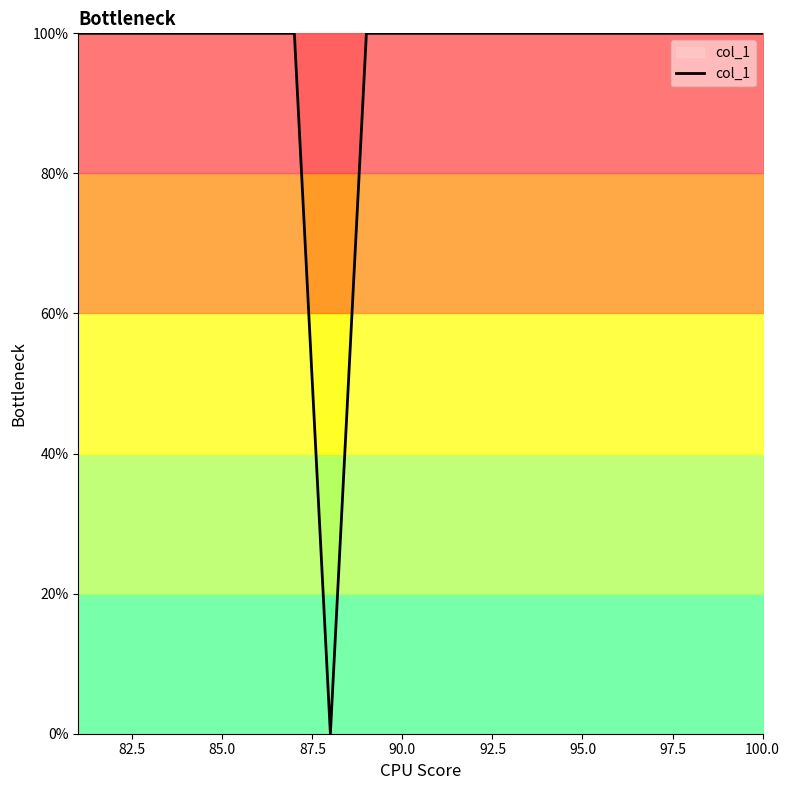

What is the sum of all values?

1900